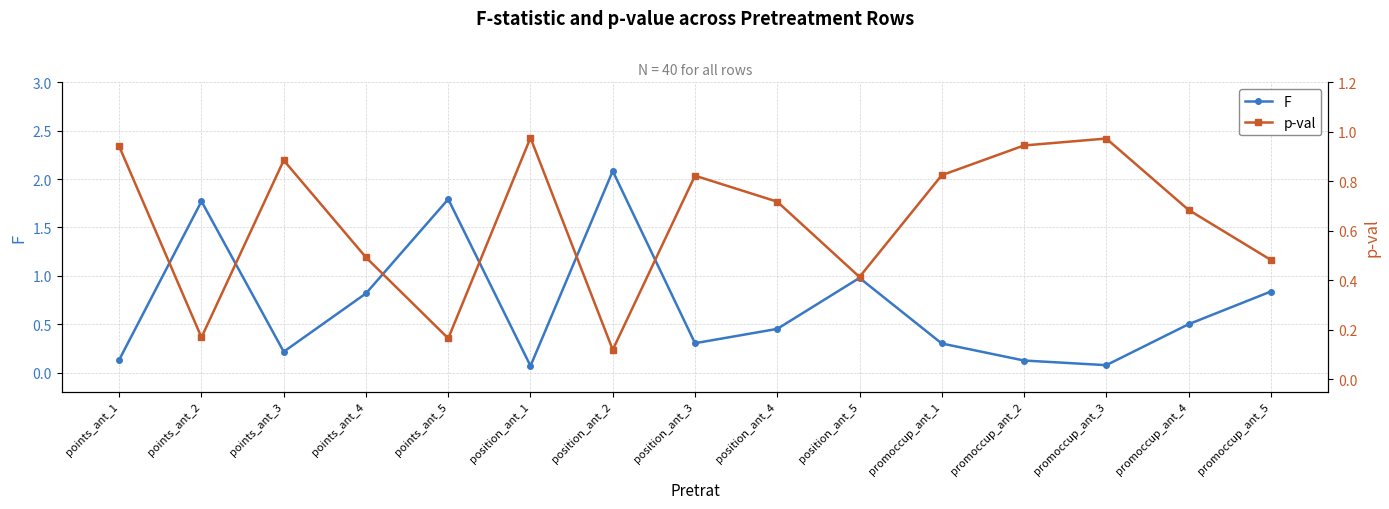

How many lines are shown in the chart?

2